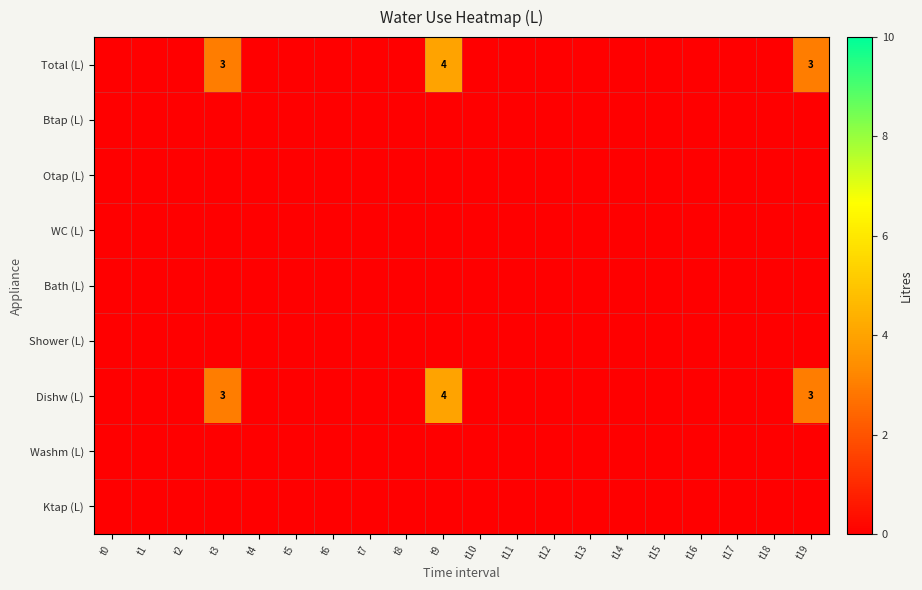

At which category does the chart reach its peak across all series?

t9